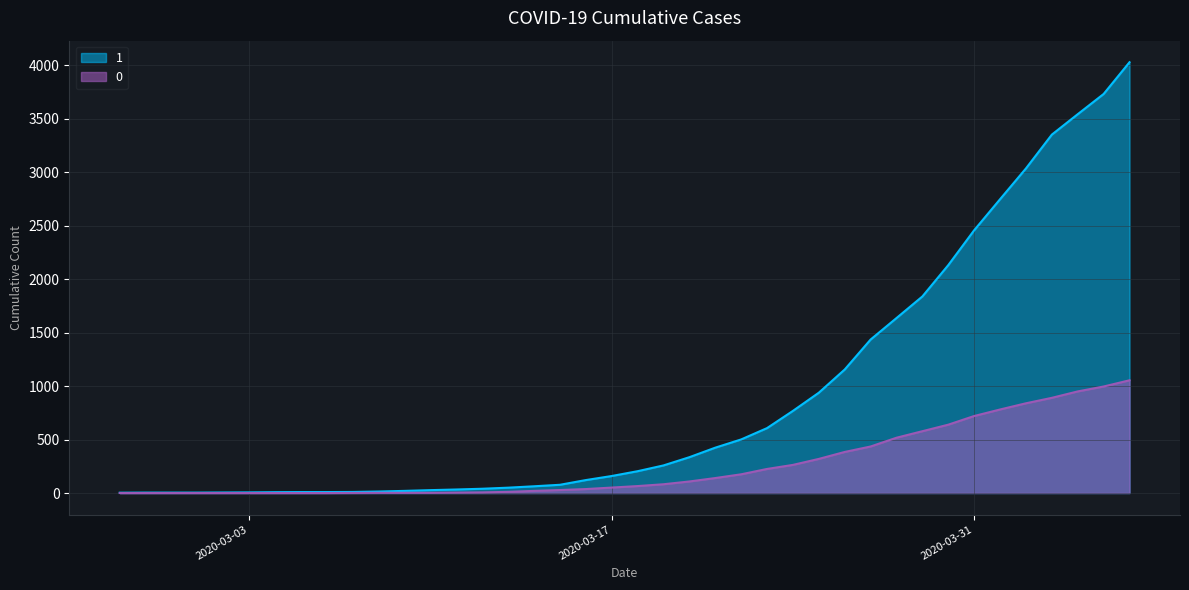

At which label does 1 reach its minimum?

2020-02-27